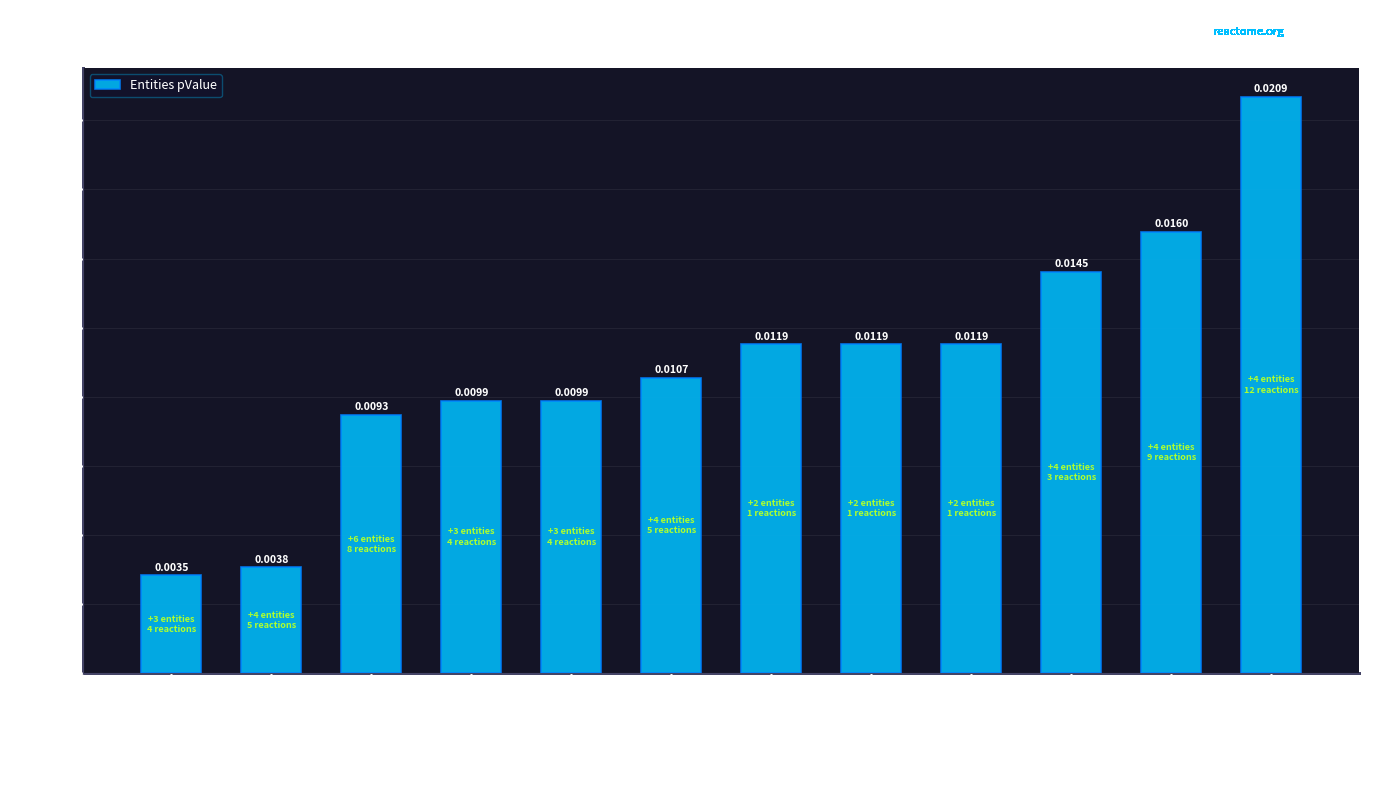

Which has a higher value, DARPP-32 events or FBXW7 Cancer?

DARPP-32 events